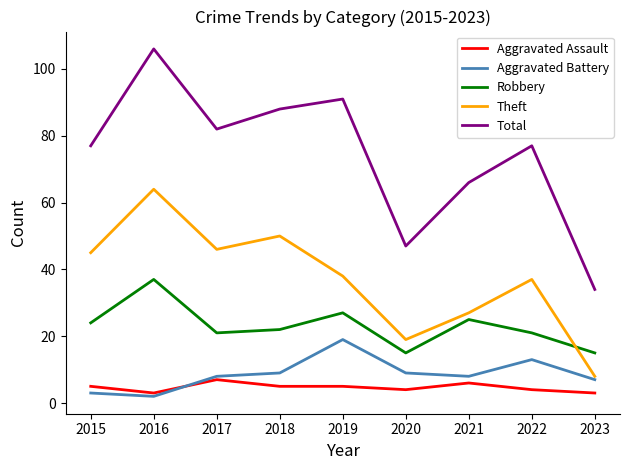

Between 2019 and 2020, which series saw the biggest shift?

Total